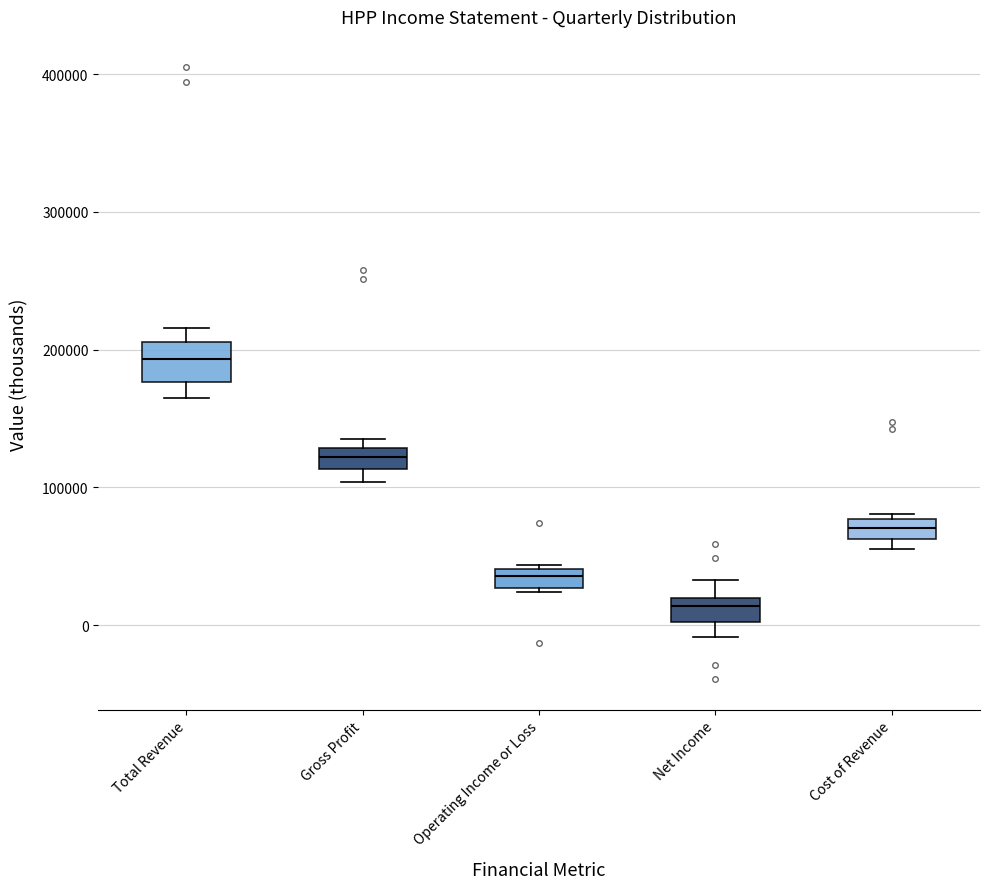

Which box's median line is the lowest?

Net Income